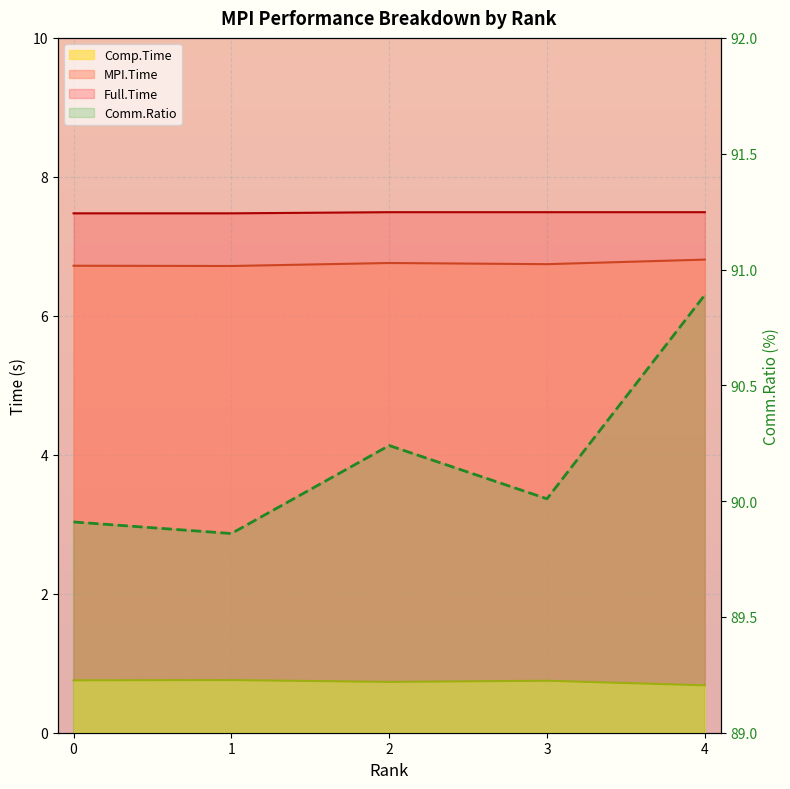

The value of MPI.Time at 3 is 11.9. True or false?

False